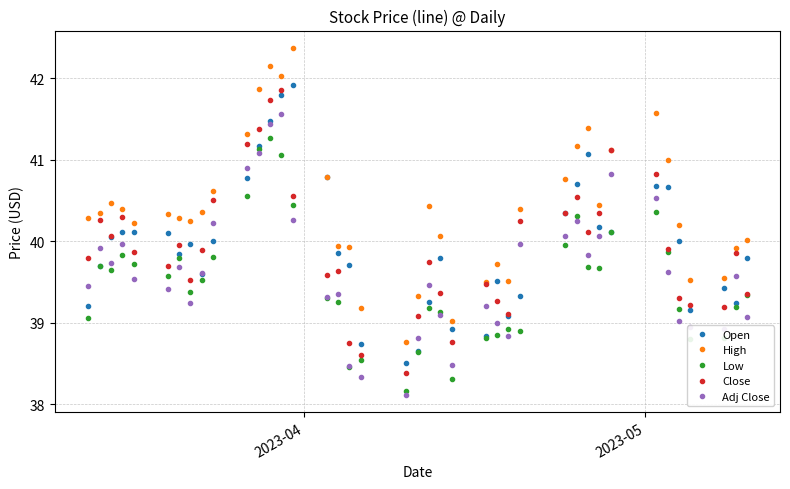

True or false: Adj Close has more than 1 points higher than both neighbors.

True